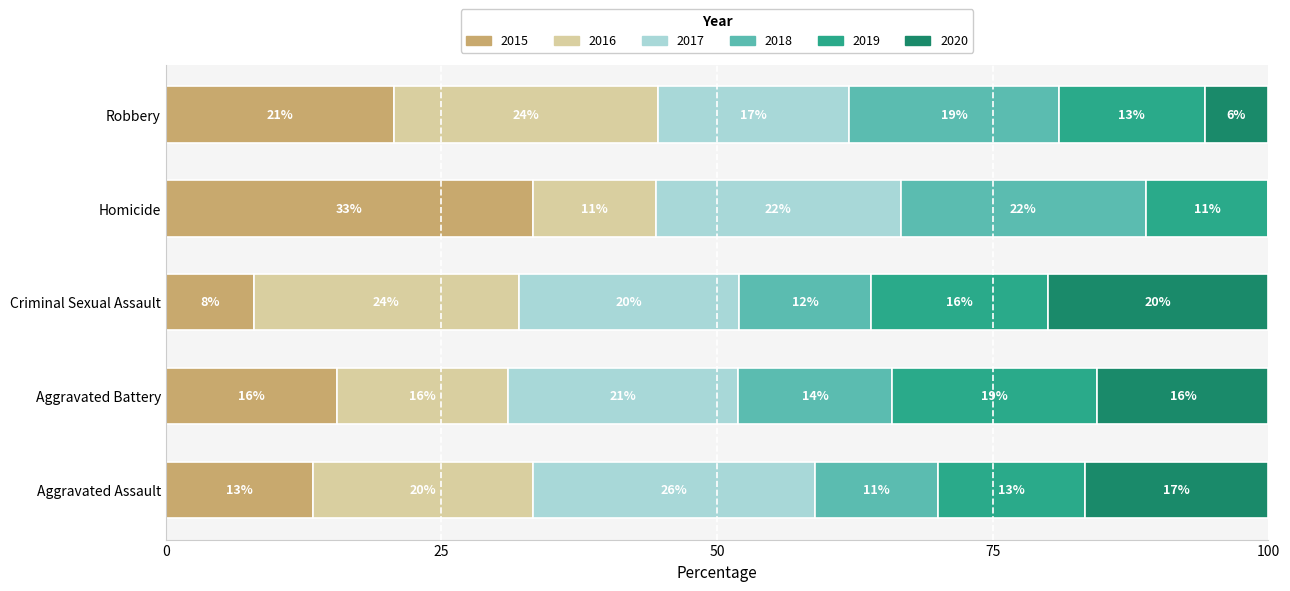

What is the total value across all series at Criminal Sexual Assault?

100.0